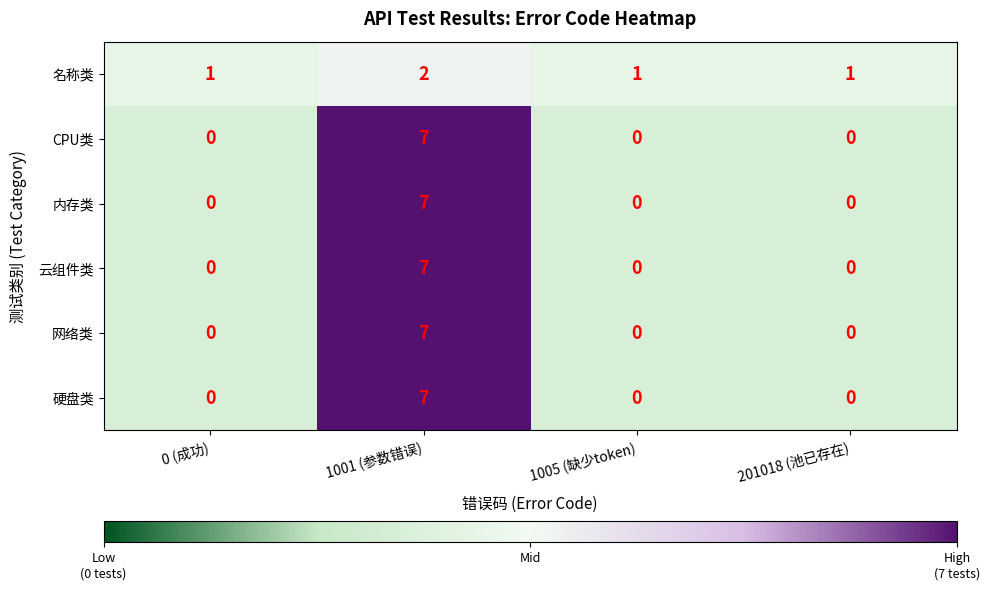

Is the value of 云组件类 at 1001 (参数错误) greater than the value of CPU类 at 0 (成功)?

Yes